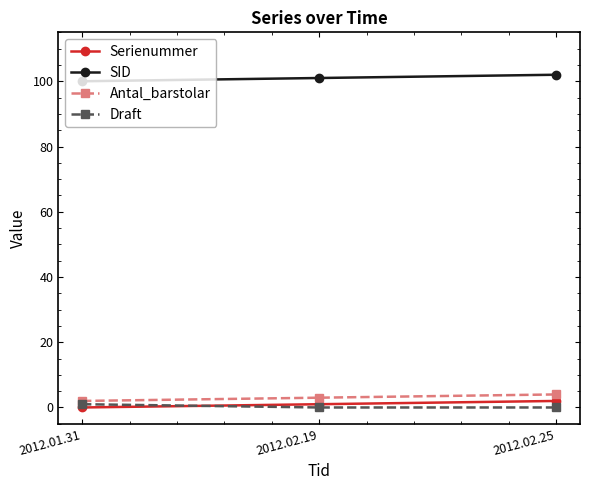

True or false: SID has a value of 102 at 2012.02.25.

True